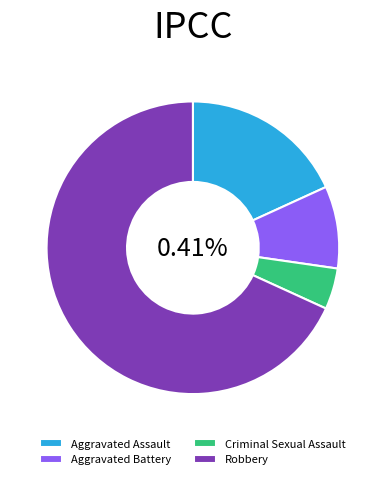

Does any single category account for the majority?

Yes